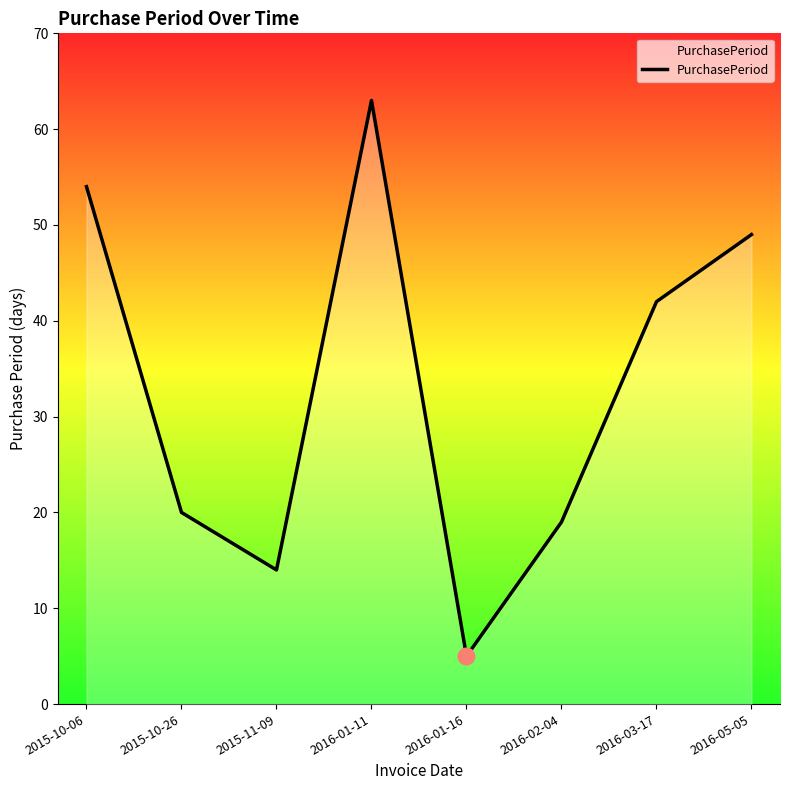

At which category does the data reach its first local peak?

2016-01-11